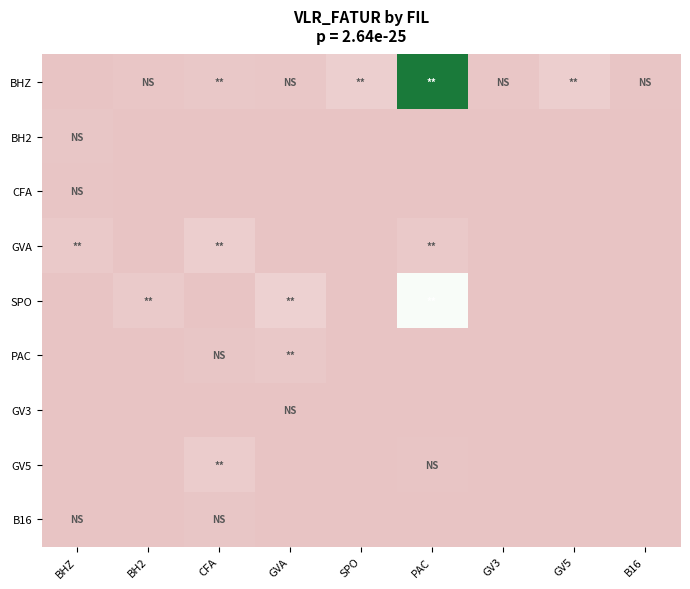

Between BHZ and GV3, which is larger?

GV3